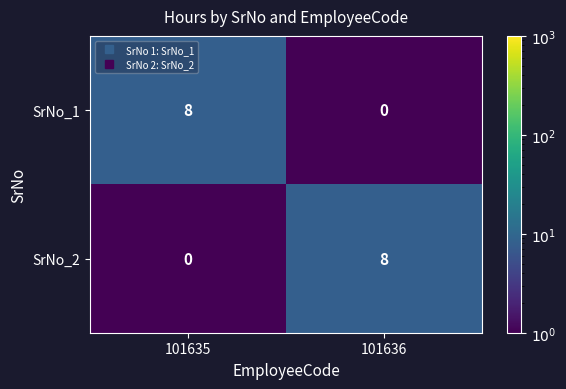

What is the spread (max minus min) of values at 101635?

8